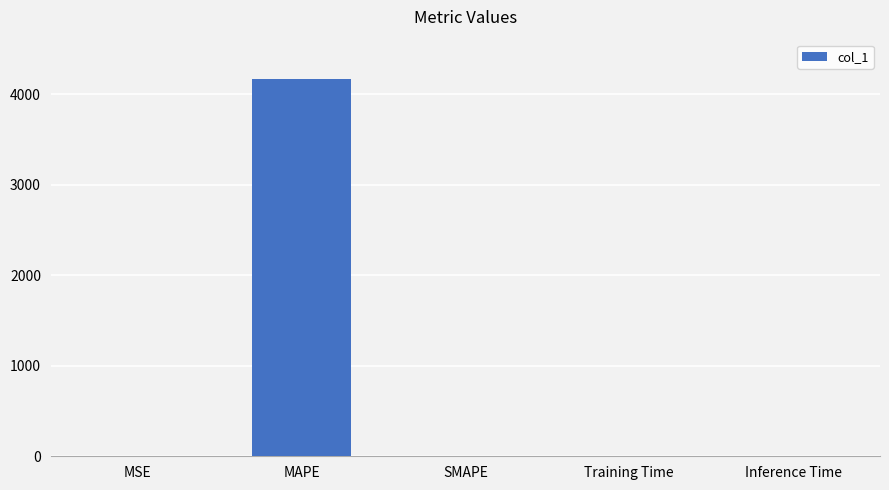

What is the sum of all values?

4170.9